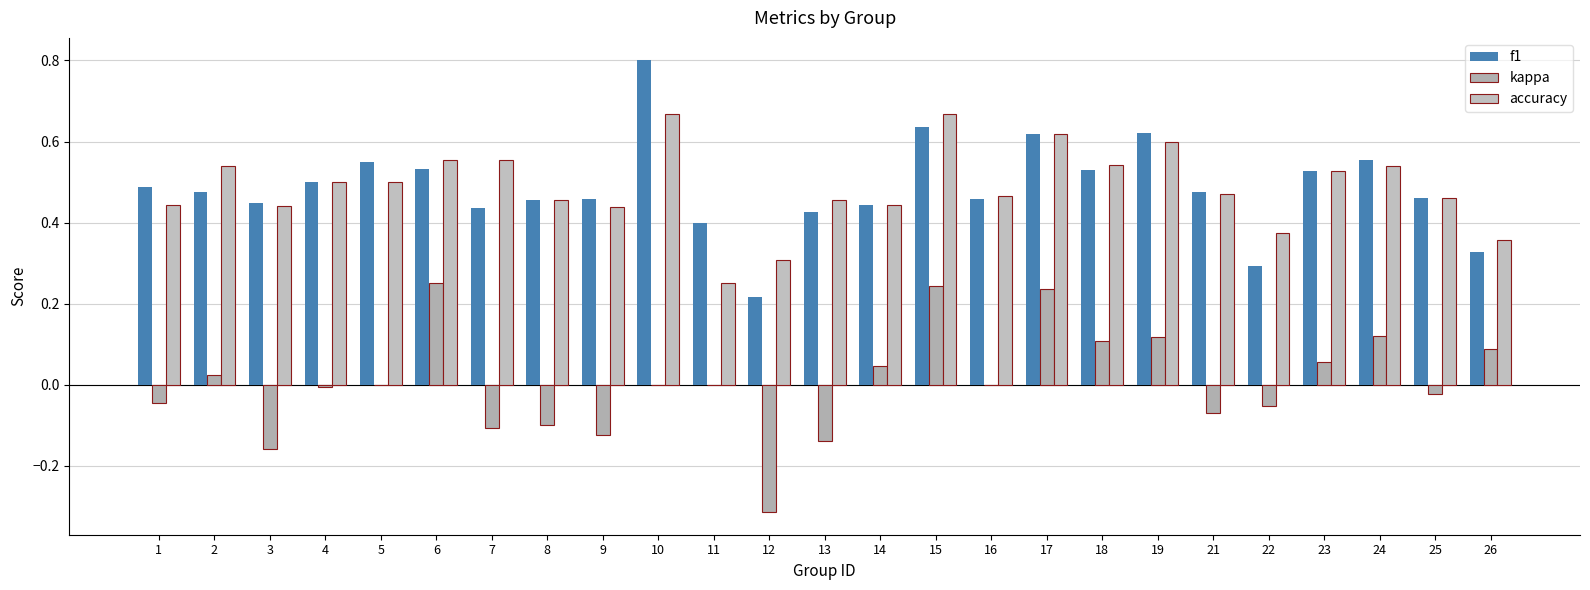

How many groups of bars are there?

25